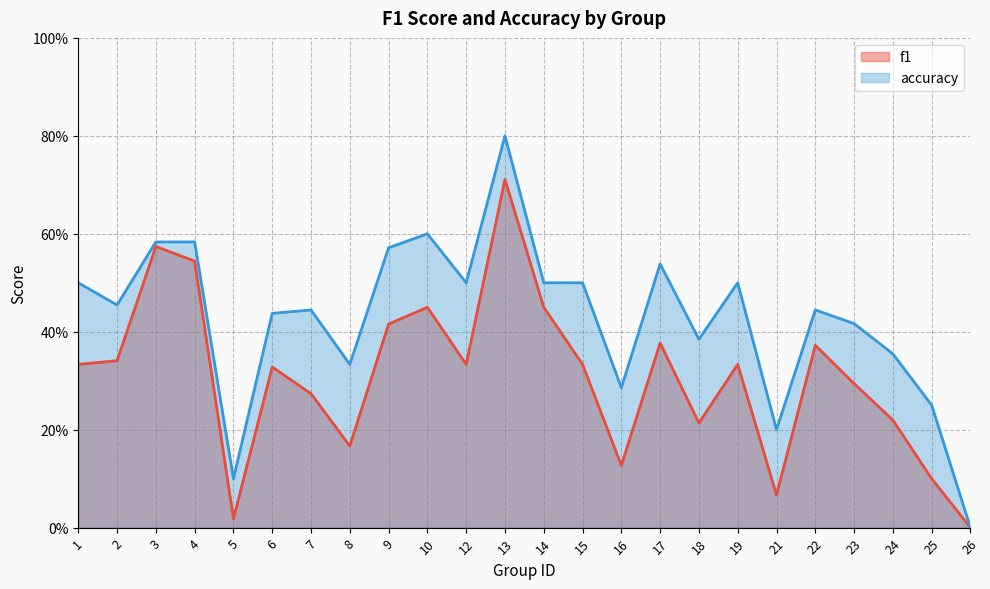

Which label corresponds to the smallest value in the chart?

26